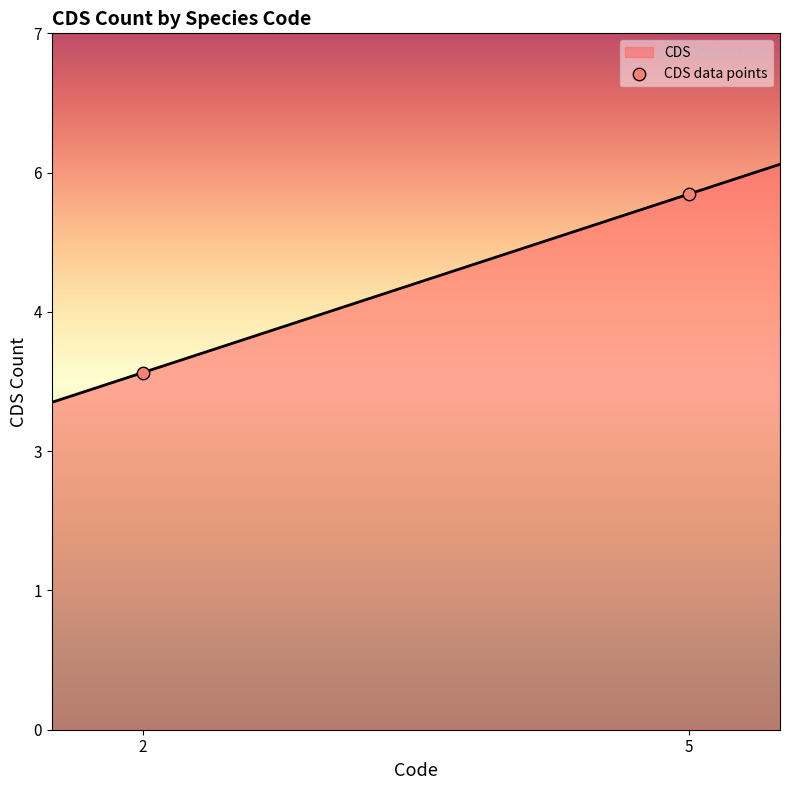

Approximately how many times larger is the value at 2 compared to 5?

0.7